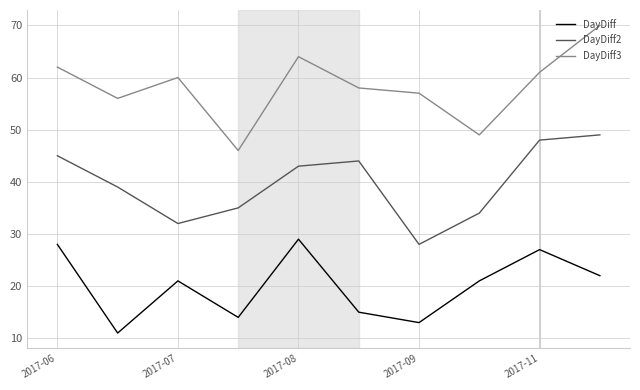

List the series in order of their peak value, lowest first.

DayDiff, DayDiff2, DayDiff3